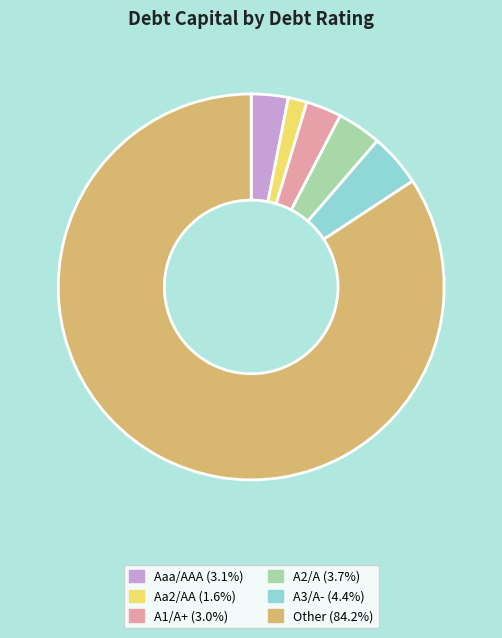

What is the ratio of the value at Aa2/AA (1.6%) to the value at Aaa/AAA (3.1%)?

0.5